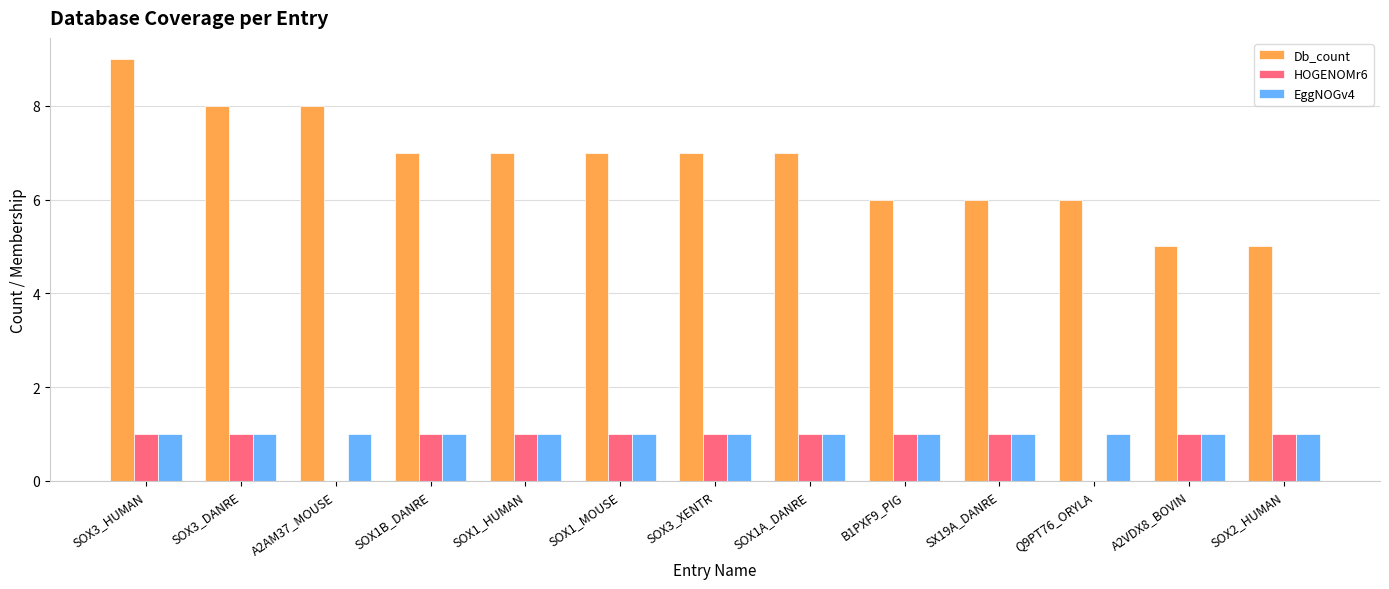

The value of Db_count at Q9PT76_ORYLA is 9. True or false?

False